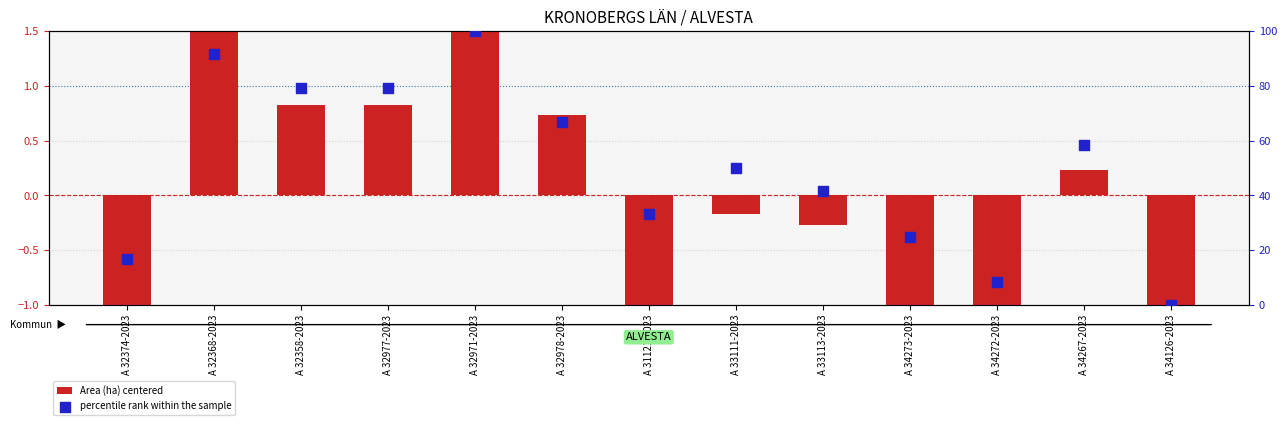

Which series has the largest Y range (max minus min)?

percentile rank within the sample